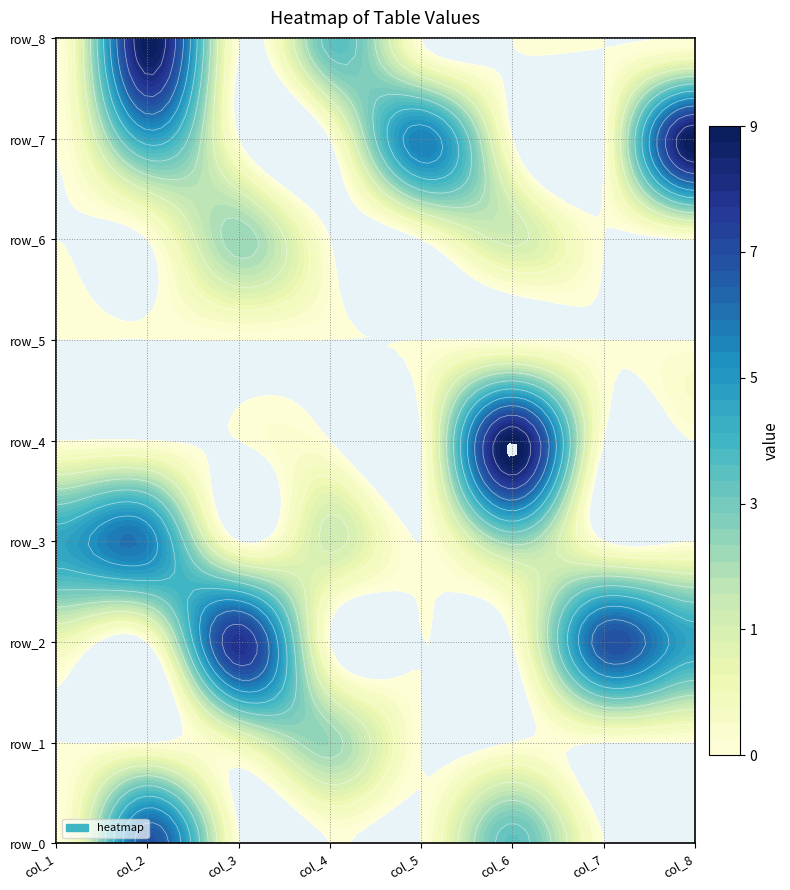

Reading right to left, extract all data points from this chart.

row_0: 7=0	6=0	5=4	4=0	3=0	2=0	1=7	0=0
row_1: 7=0	6=0	5=0	4=0	3=3	2=1	1=0	0=0
row_2: 7=5	6=7	5=0	4=0	3=0	2=8	1=0	0=1
row_3: 7=0	6=0	5=3	4=0	3=2	2=0	1=6	0=5
row_4: 7=0	6=0	5=9	4=0	3=0	2=0	1=0	0=0
row_5: 7=0	6=0	5=0	4=0	3=0	2=0	1=0	0=0
row_6: 7=0	6=0	5=2	4=0	3=0	2=3	1=0	0=0
row_7: 7=9	6=0	5=0	4=6	3=0	2=0	1=5	0=0
row_8: 7=0	6=0	5=0	4=0	3=4	2=0	1=9	0=0